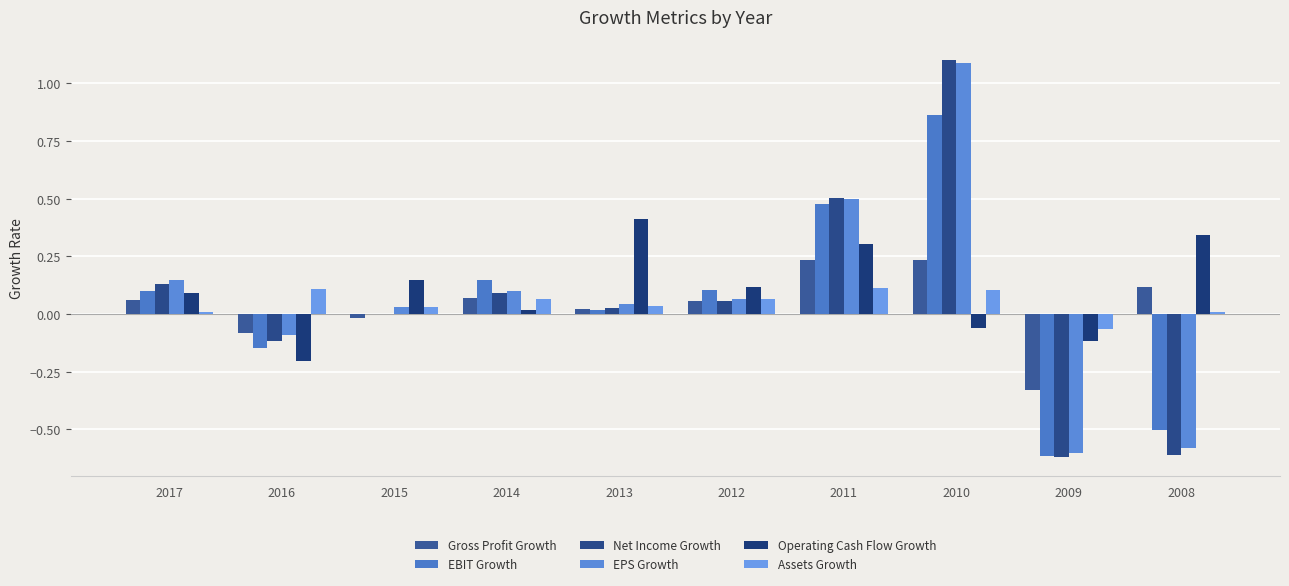

Is the value of EBIT Growth at 2014 greater than the value of EPS Growth at 2016?

Yes